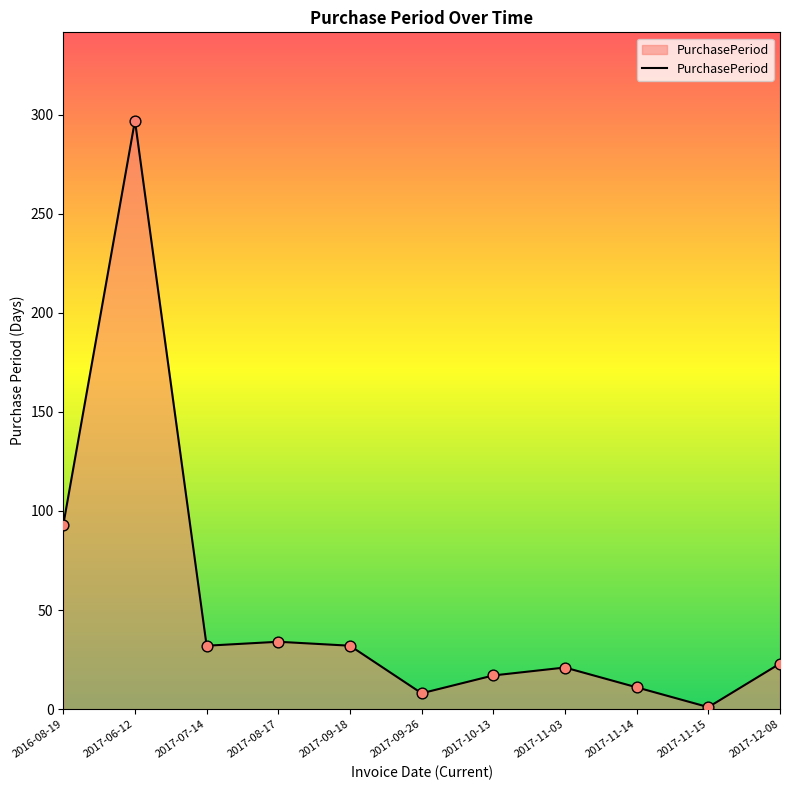

What is the change in value from 2017-06-12 to 2017-09-18?

-265